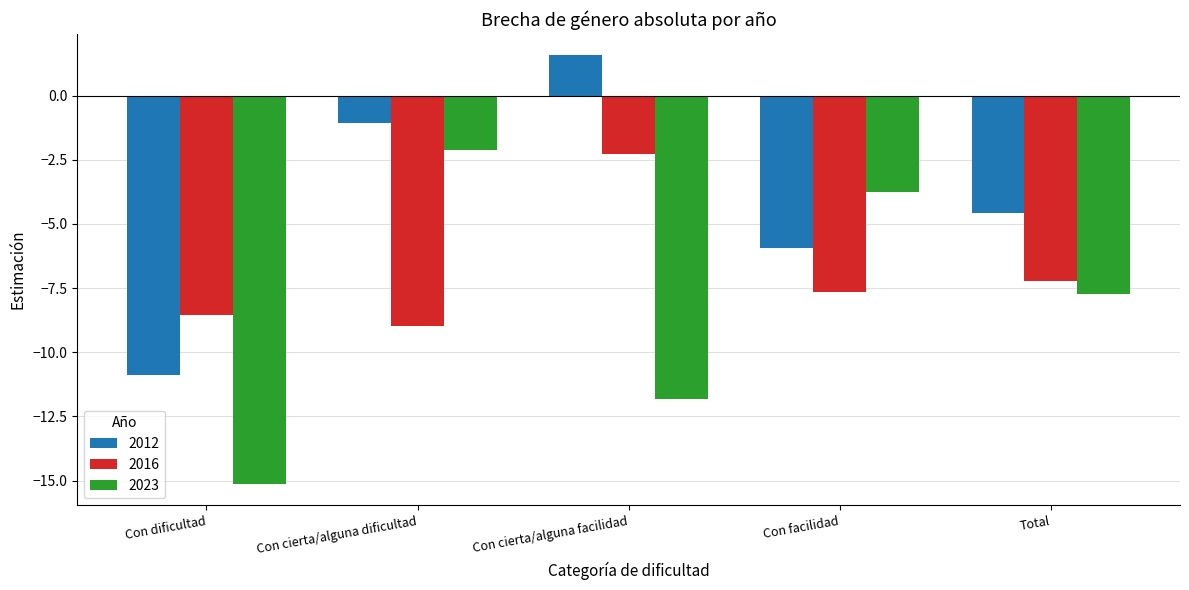

At how many categories does at least one series exceed 0?

1